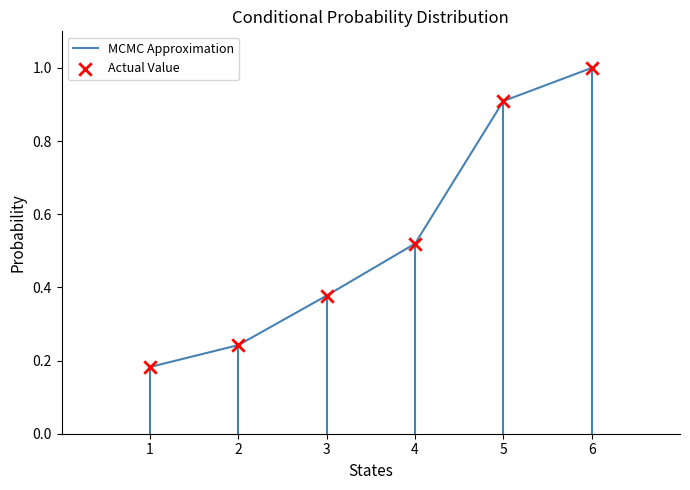

The value at 4 is 0.2. True or false?

False